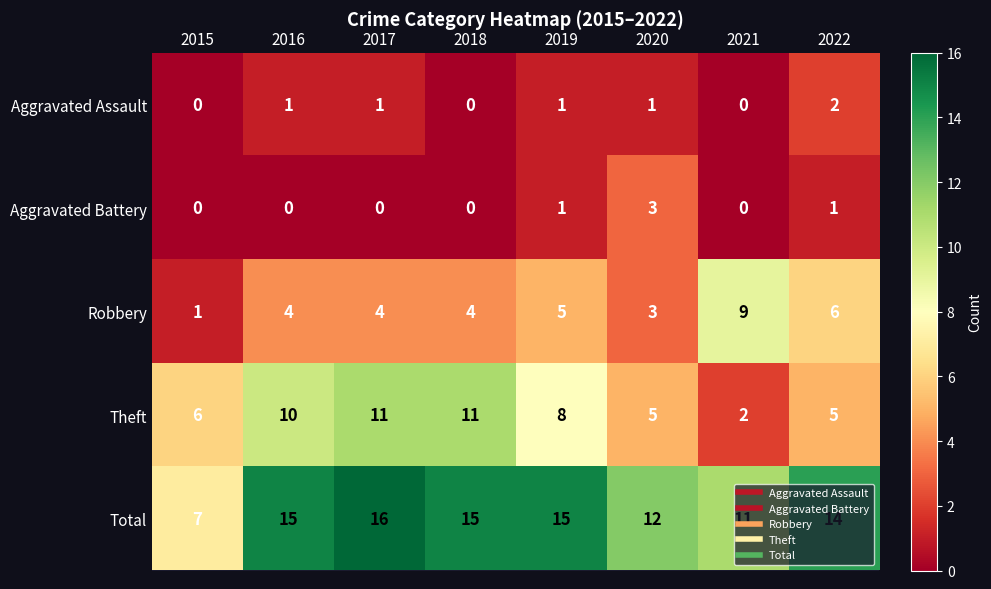

How many categories are shown in the chart?

8